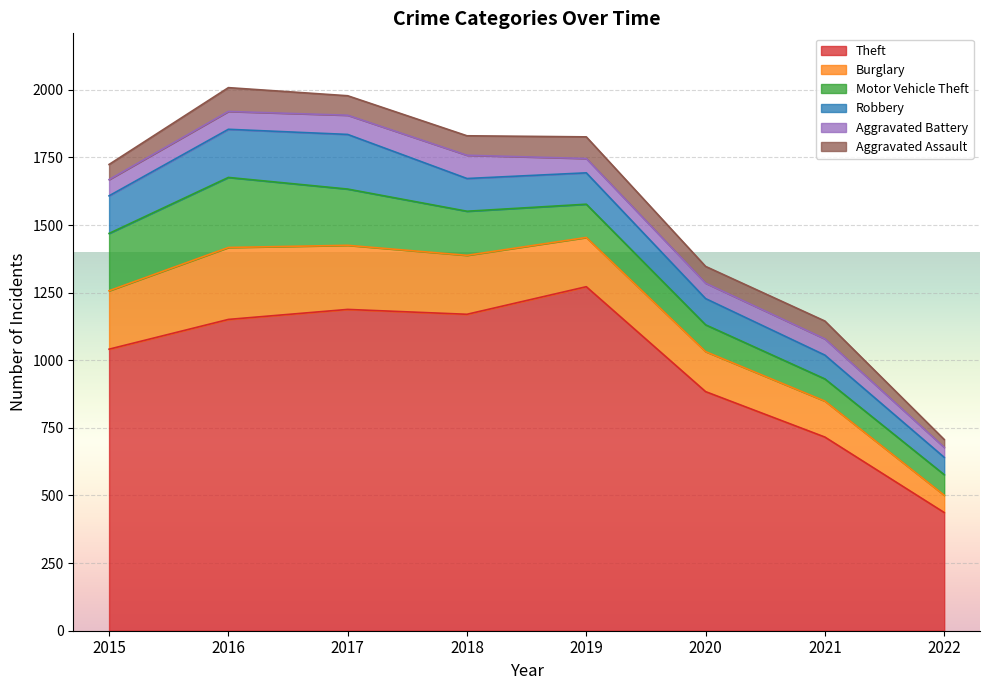

How many series are shown in this chart?

6